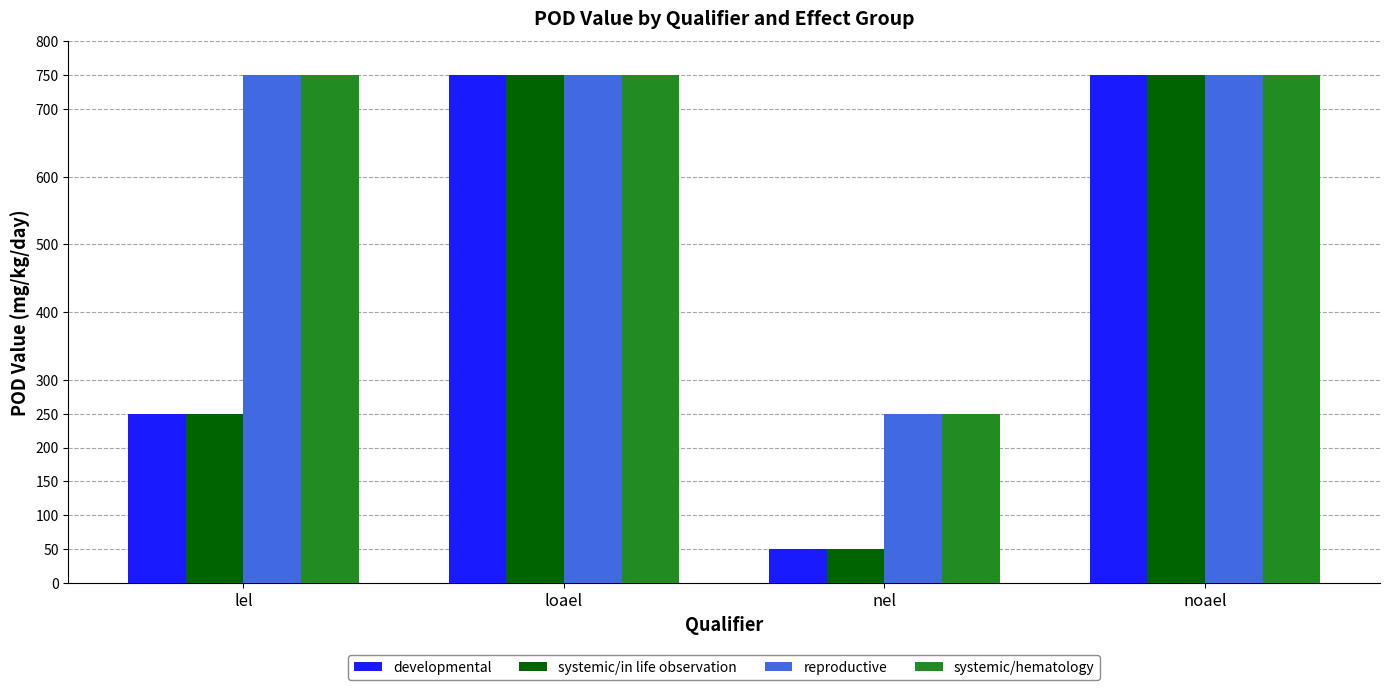

What is the lowest value of the systemic/in life observation series?

50